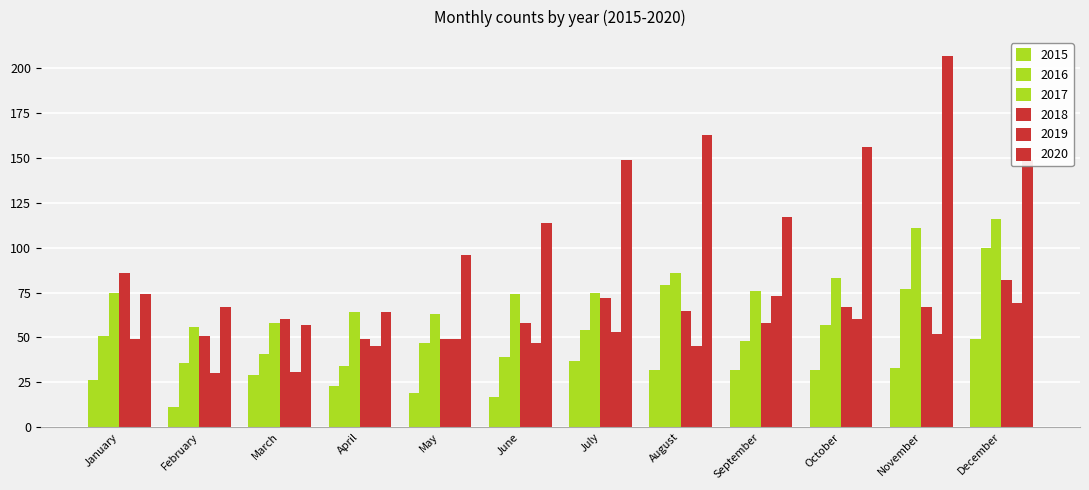

Which series has the largest total across all categories?

2020